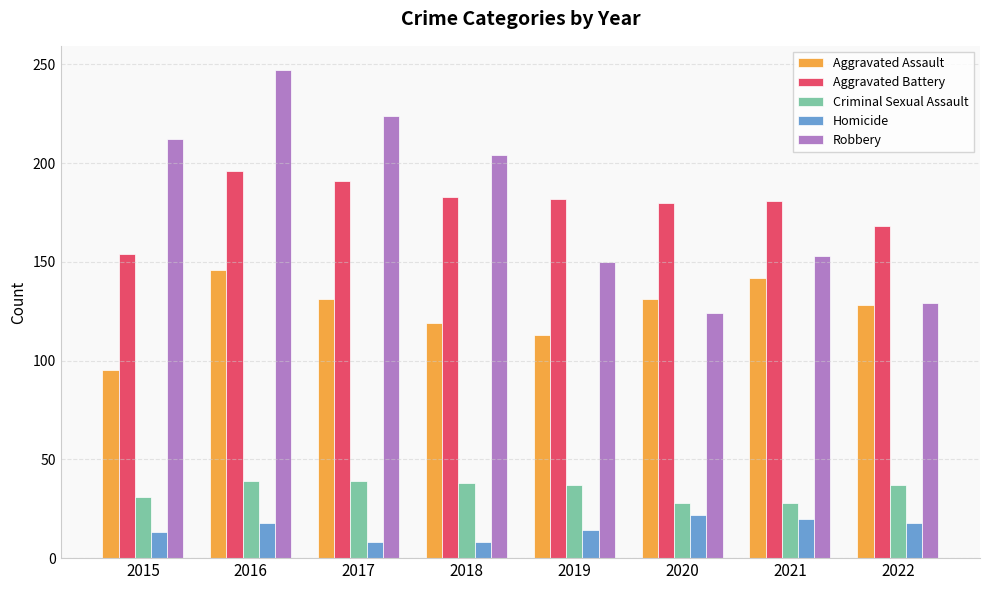

Which series has the largest range (max minus min)?

Robbery